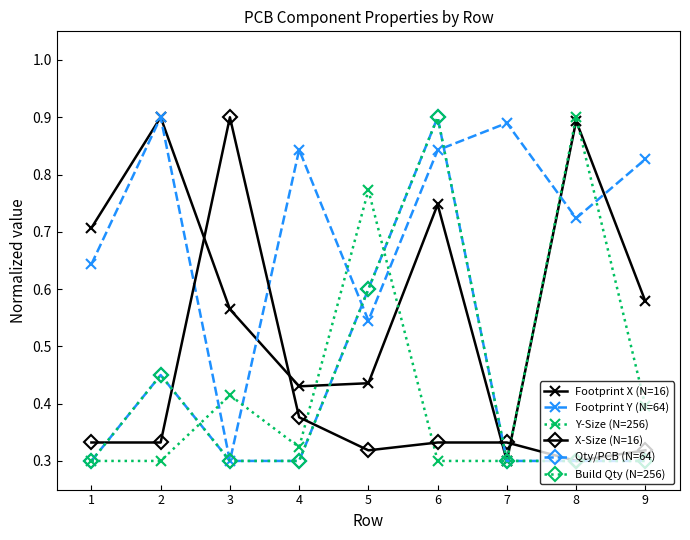

What is the value of the X-Size (N=16) point at the 1st from the left?

0.3